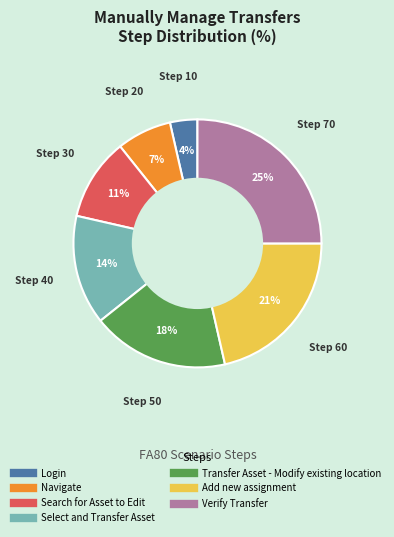

Which slice is the smallest?

Login